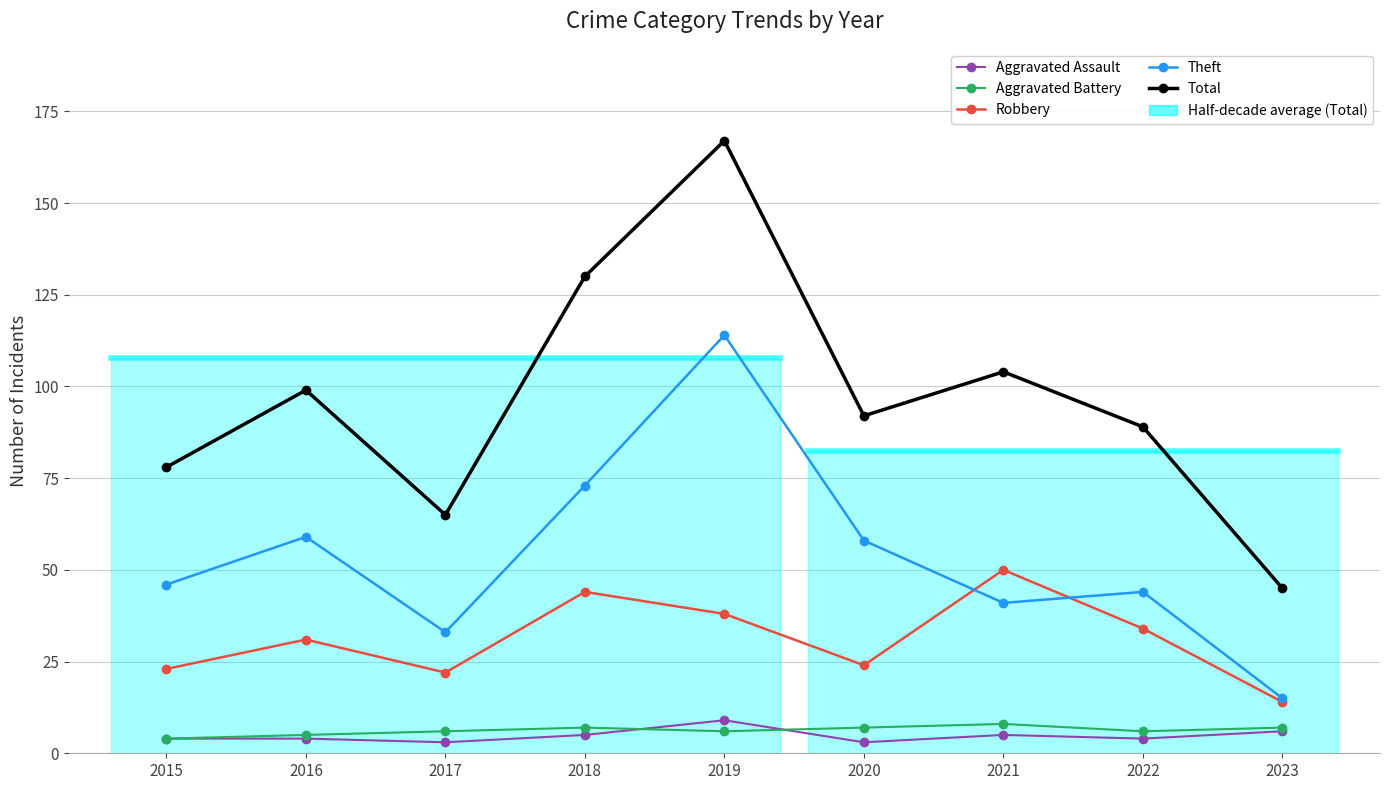

Is it true that Aggravated Battery equals 8 at 2021?

True